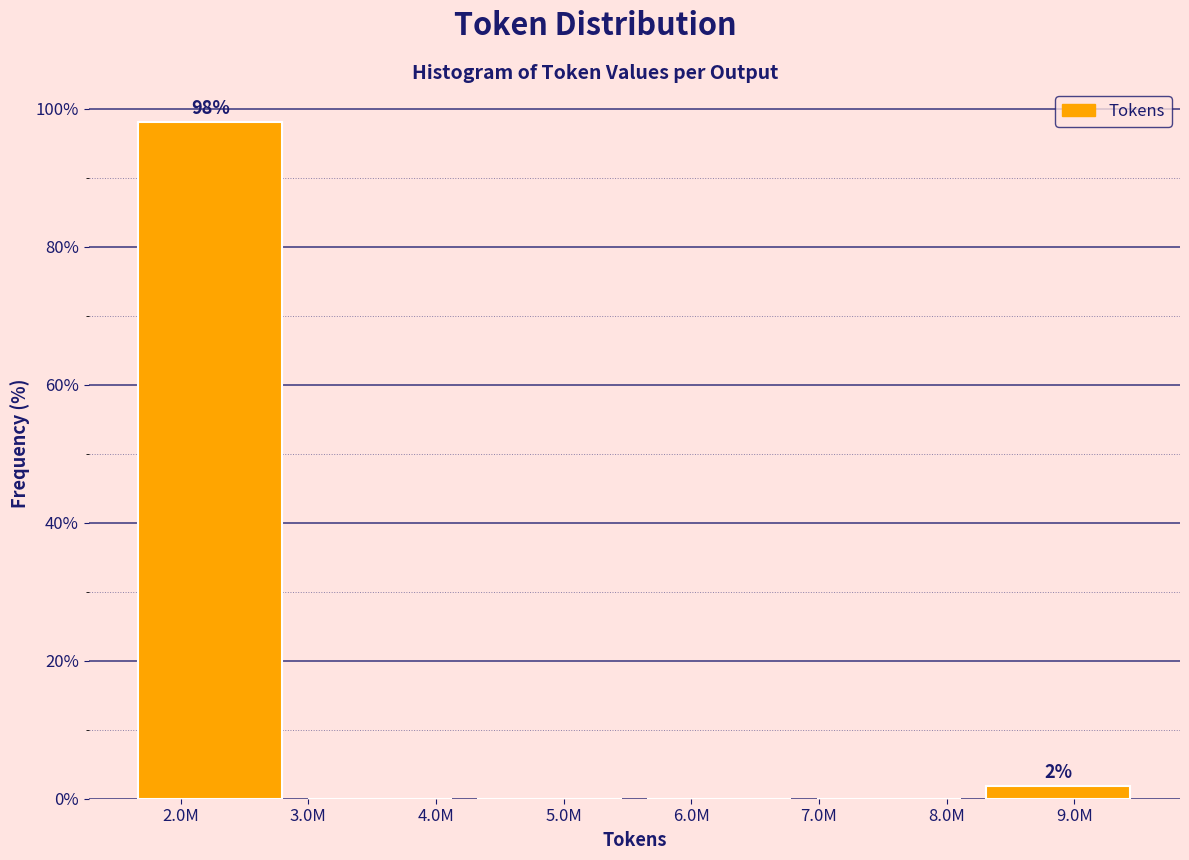

Reading left to right, what are all the values shown in this chart?

2.0M=98.1	4.0M=0.0	5.0M=0.0	6.0M=0.0	8.0M=0.0	9.0M=1.9